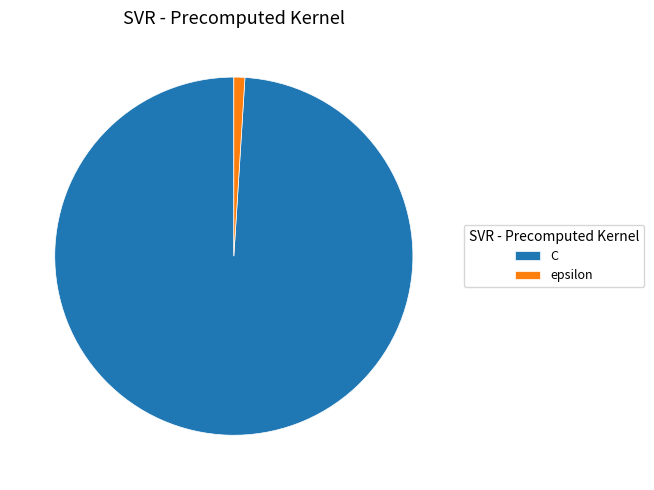

Which category has the smallest portion of the pie?

epsilon